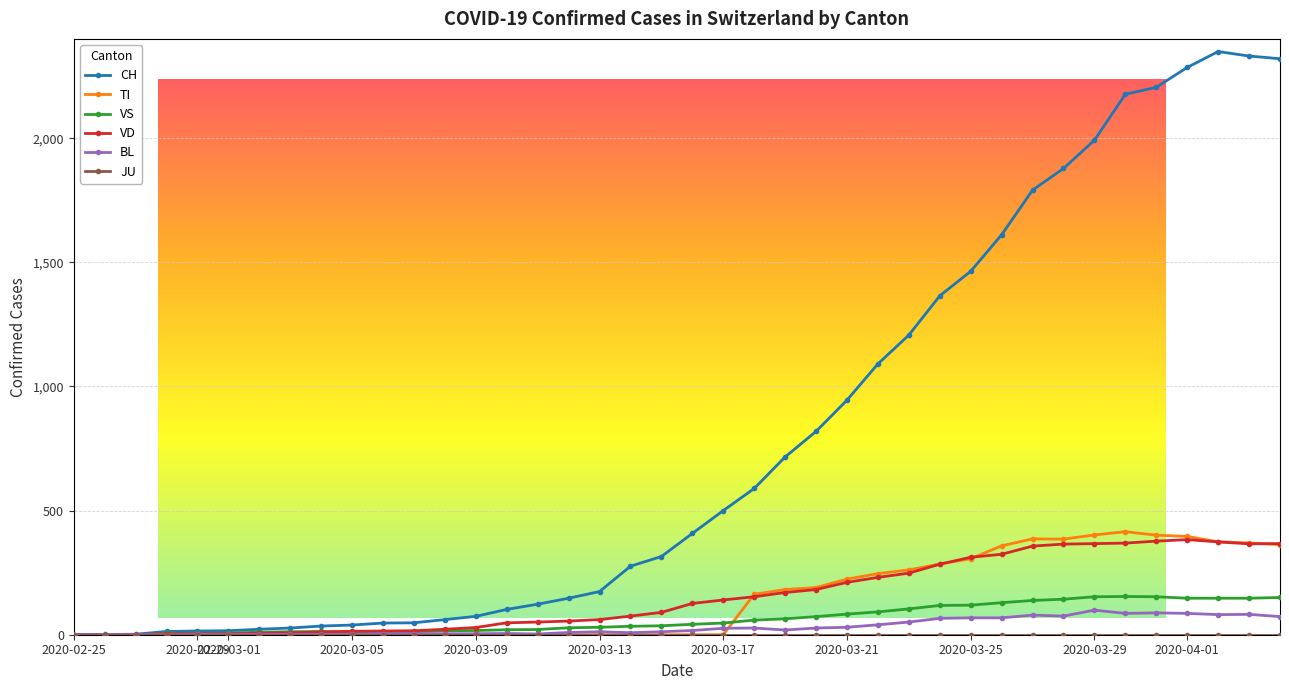

True or false: BL has more than 2 interior local peaks.

True